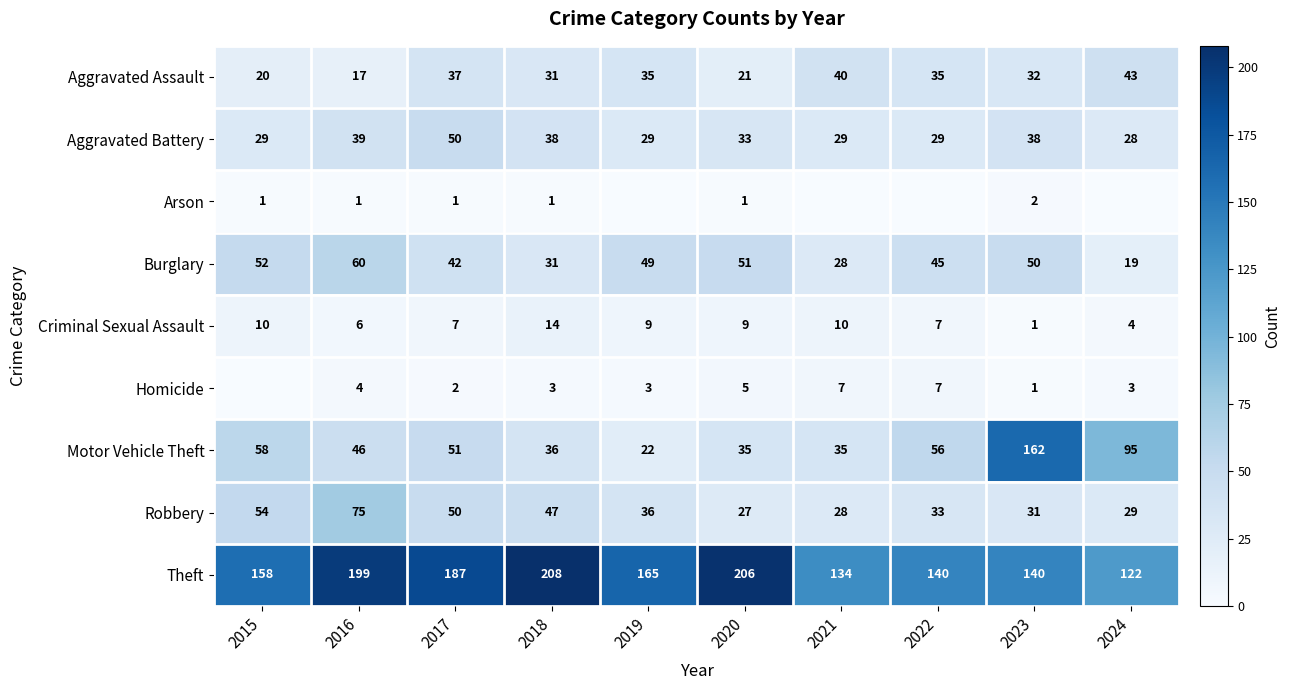

How many categories are shown in the chart?

10